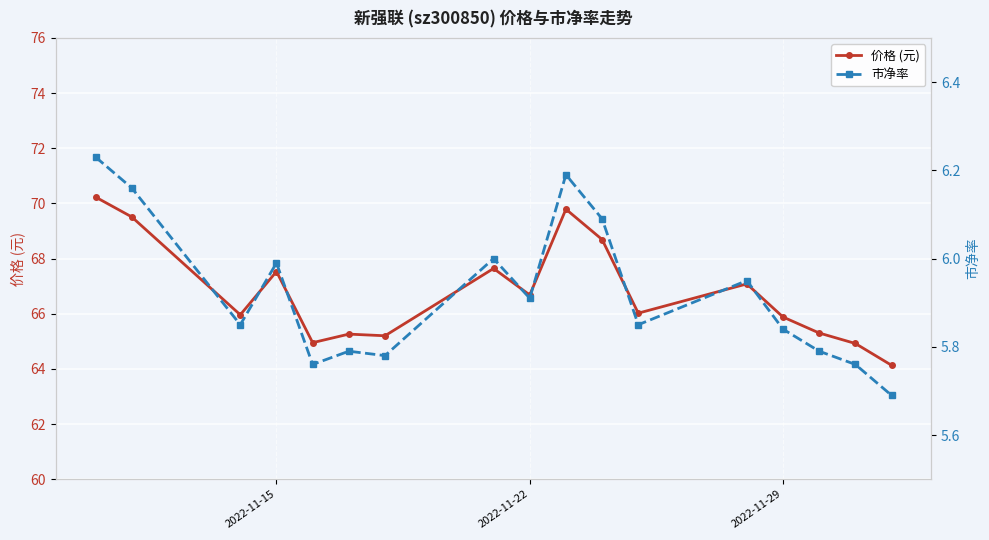

True or false: 市净率 and 价格 (元) cross at least once.

False